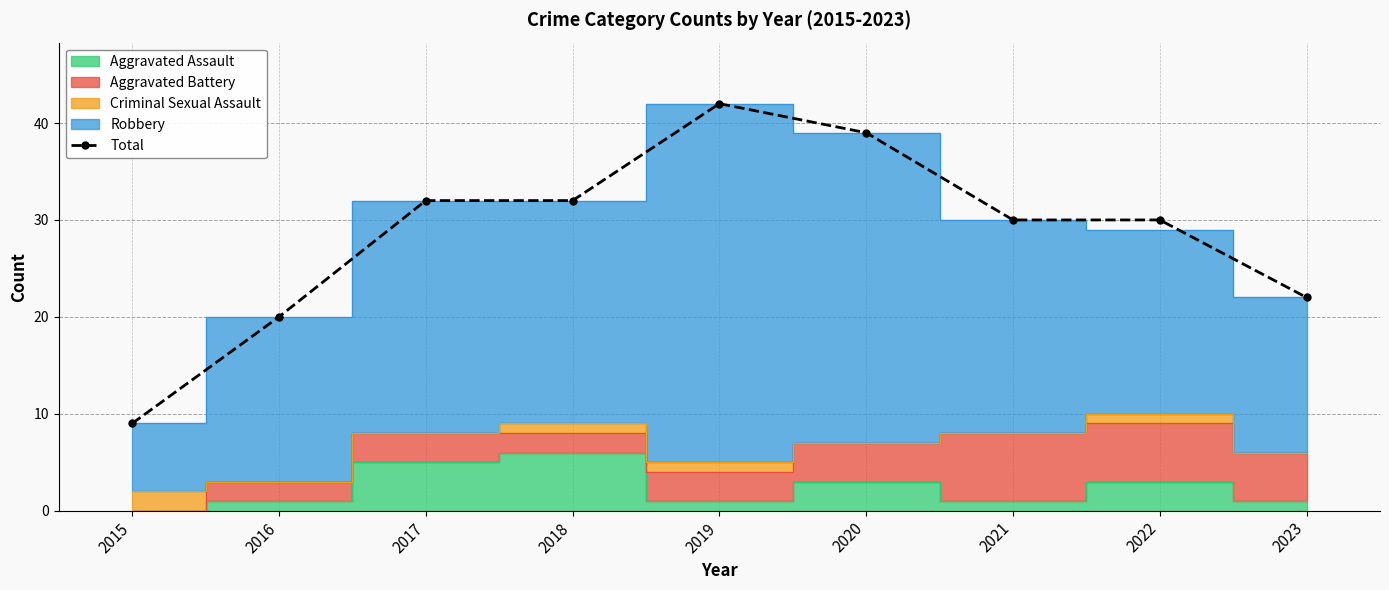

What is the difference between the second highest and minimum values?

30